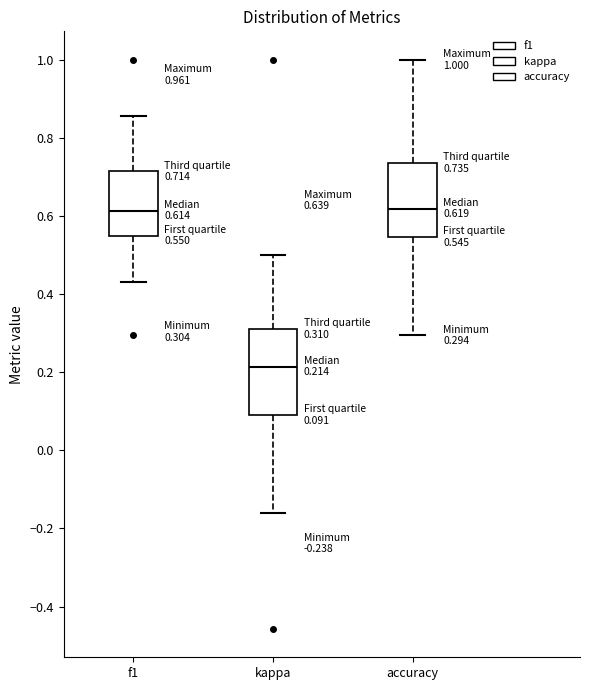

Which box is the tallest, from its lower edge to its upper edge?

kappa